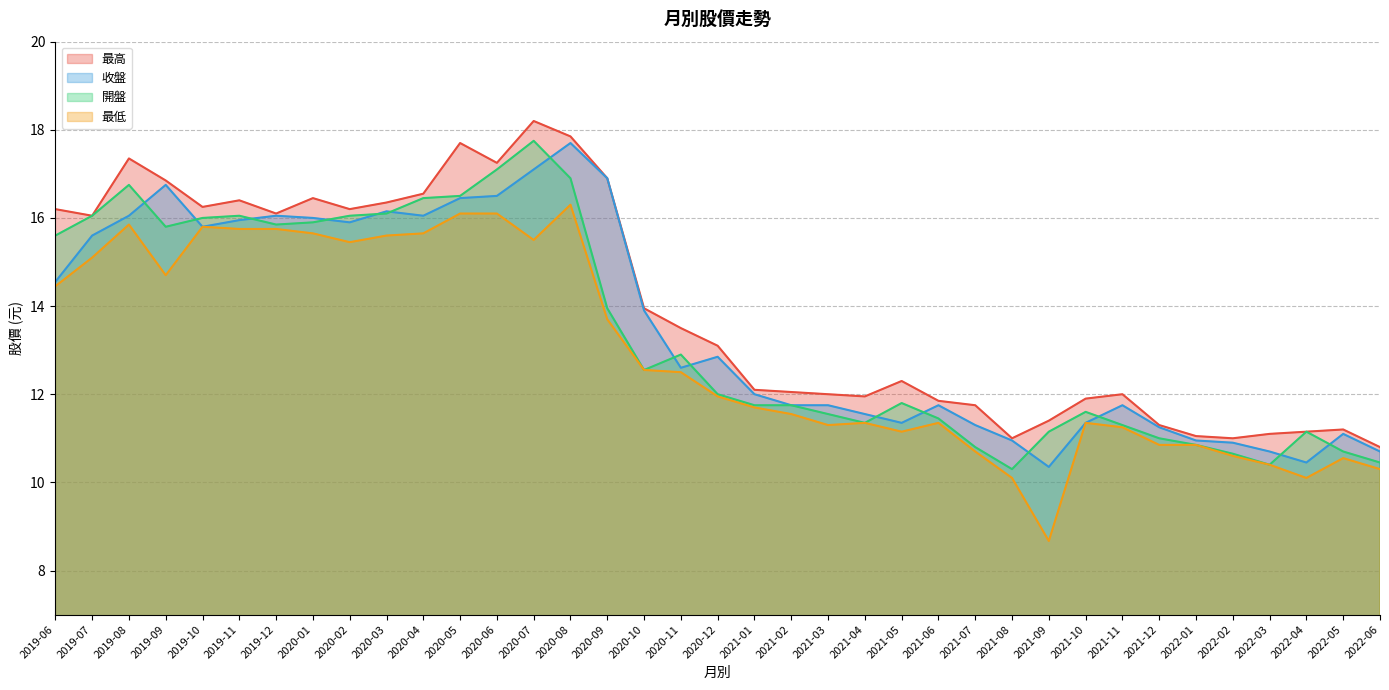

Reading right to left, transcribe all the data shown in this chart.

最高: 10.8	11.2	11.2	11.1	11.0	11.1	11.3	12.0	11.9	11.4	11.0	11.8	11.8	12.3	11.9	12.0	12.1	12.1	13.1	13.5	13.9	16.9	17.9	18.2	17.2	17.7	16.6	16.4	16.2	16.4	16.1	16.4	16.2	16.9	17.4	16.1	16.2
收盤: 10.7	11.1	10.4	10.7	10.9	10.9	11.2	11.8	11.3	10.3	10.9	11.3	11.8	11.3	11.6	11.8	11.8	12.0	12.8	12.6	13.9	16.9	17.7	17.1	16.5	16.4	16.1	16.1	15.9	16.0	16.1	15.9	15.8	16.8	16.1	15.6	14.6
開盤: 10.4	10.7	11.2	10.4	10.7	10.8	11.0	11.3	11.6	11.2	10.3	10.8	11.4	11.8	11.3	11.6	11.8	11.8	12.0	12.9	12.6	13.9	16.9	17.8	17.1	16.5	16.4	16.1	16.1	15.9	15.8	16.1	16.0	15.8	16.8	16.1	15.6
最低: 10.3	10.6	10.1	10.4	10.6	10.8	10.8	11.2	11.3	8.7	10.1	10.7	11.3	11.2	11.3	11.3	11.6	11.7	11.9	12.5	12.6	13.7	16.3	15.5	16.1	16.1	15.7	15.6	15.4	15.7	15.8	15.8	15.8	14.7	15.8	15.1	14.4